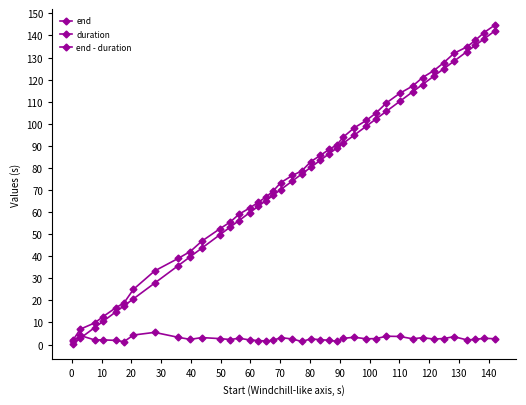

How many lines are shown in the chart?

3